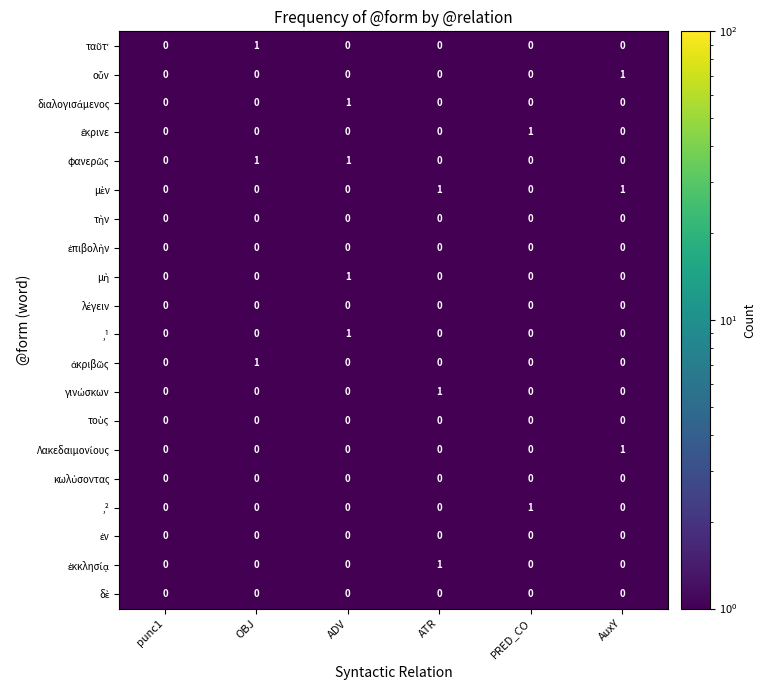

The value of ,² at punc1 is 0. True or false?

True